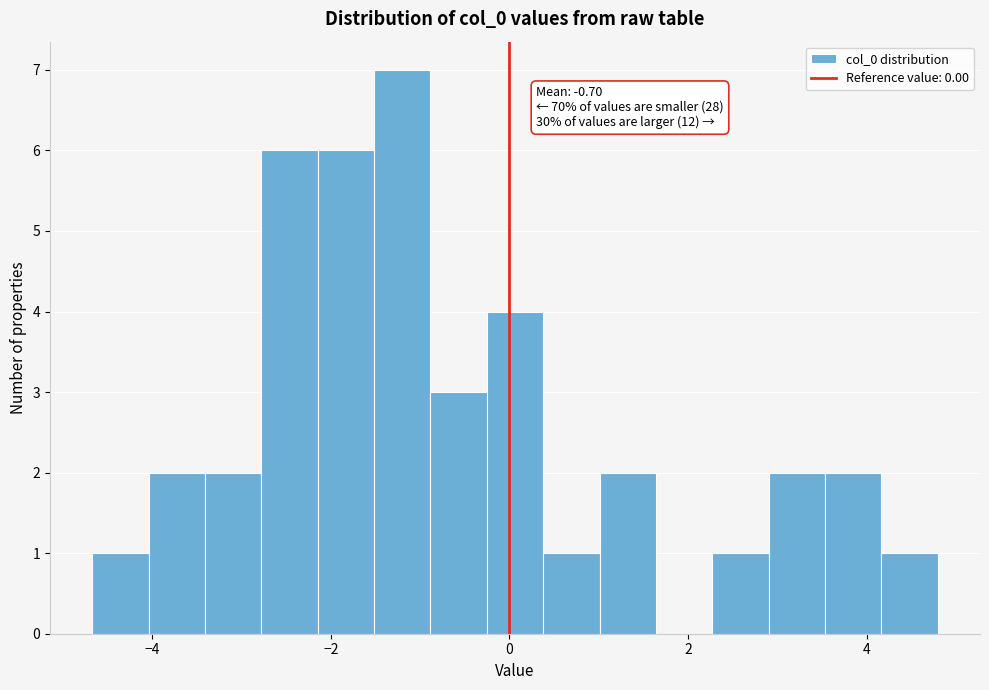

Around what value on the x-axis is the tallest bar? Give the approximate position of its centre, as read against the axis.

-1.2